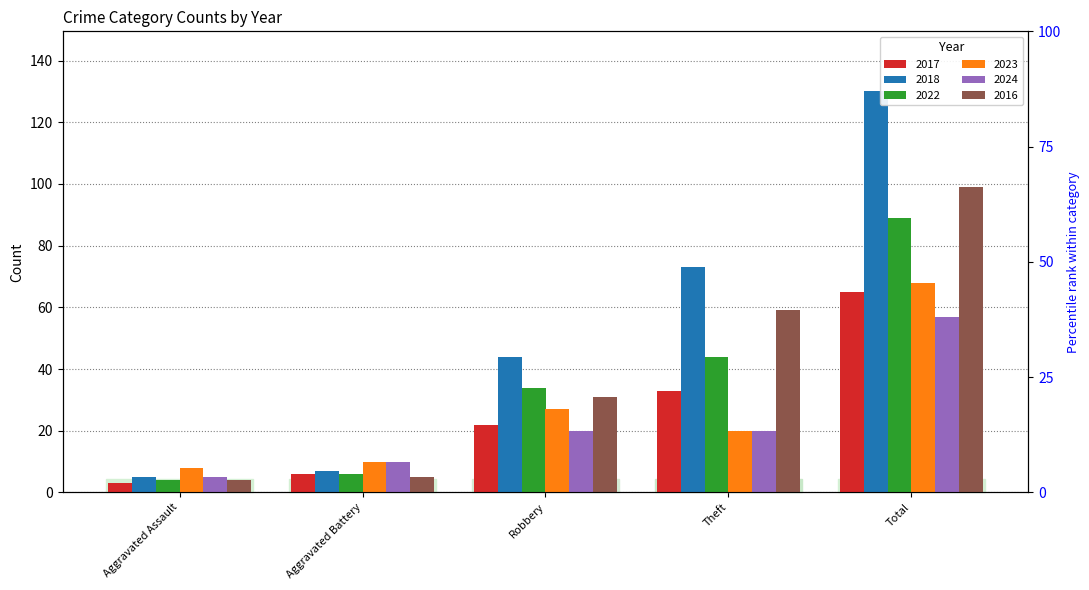

The 2016 series shows 31 at Robbery. True or false?

True